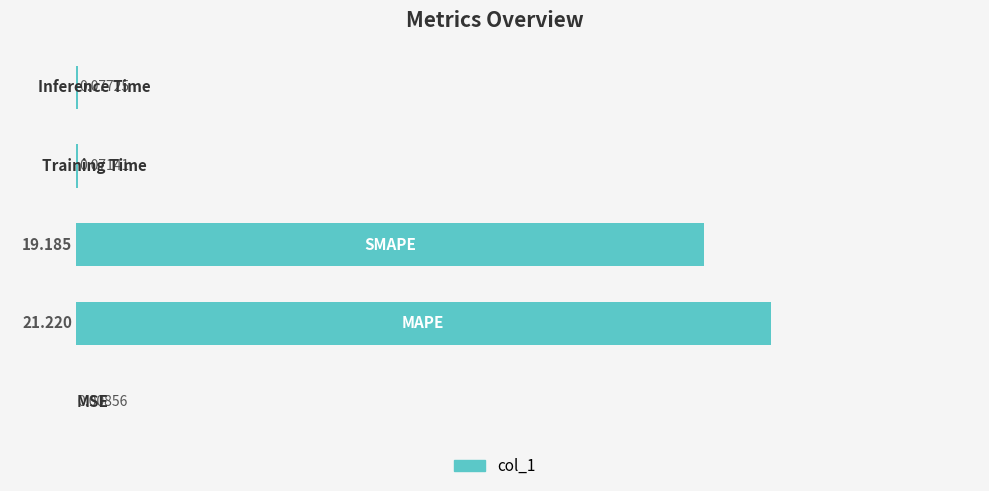

What is the difference between the maximum and minimum values?

21.2